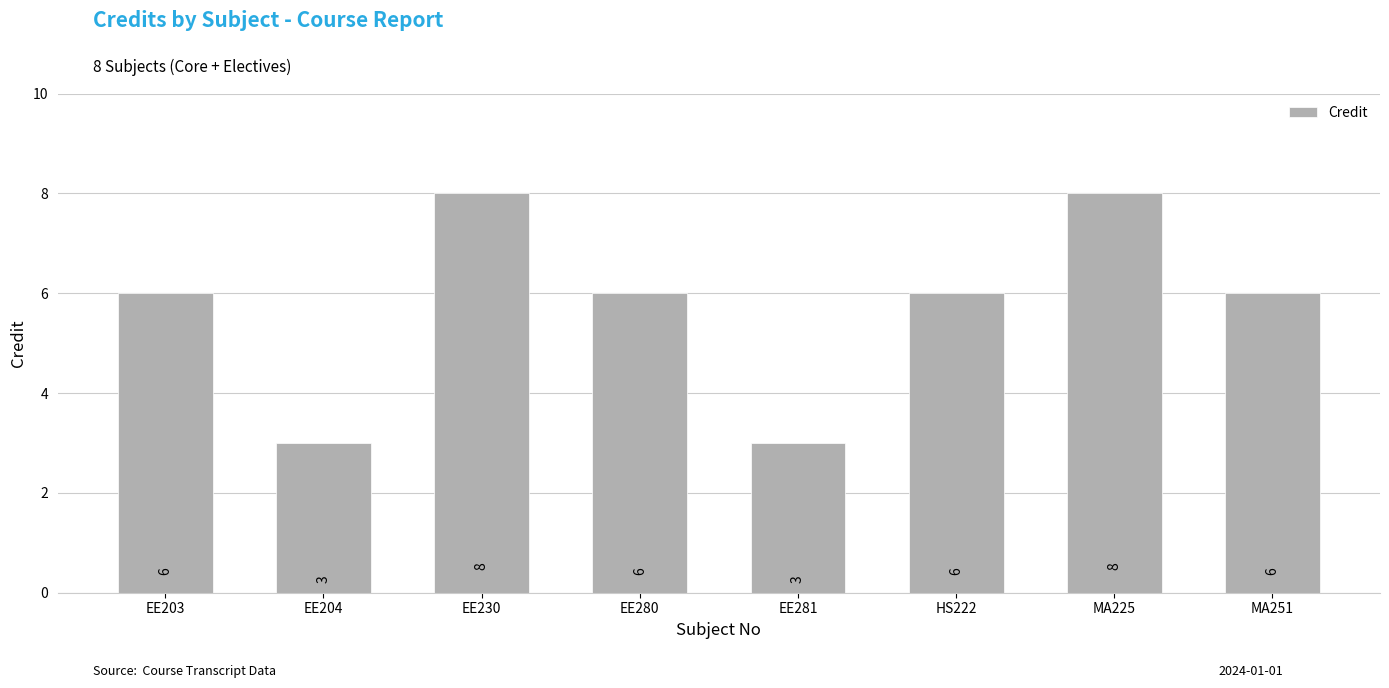

What is the label of the 8th bar from the right?

EE203